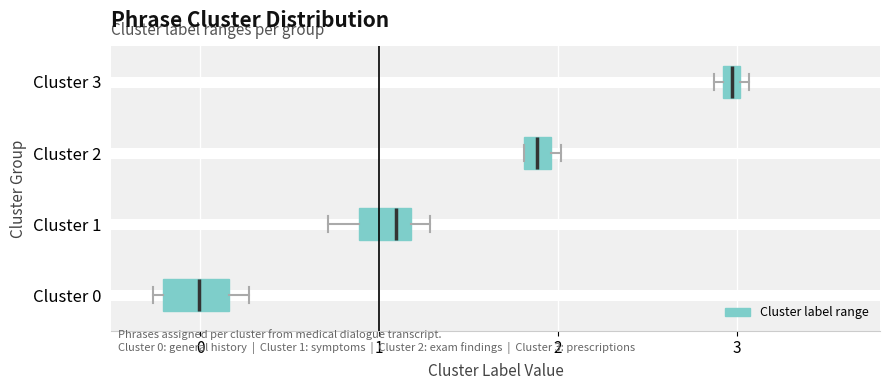

Where is the right edge of the box for Cluster 0 on the x-axis? The values are not printed on the chart, so give them approximately, as read against the axis.

0.2